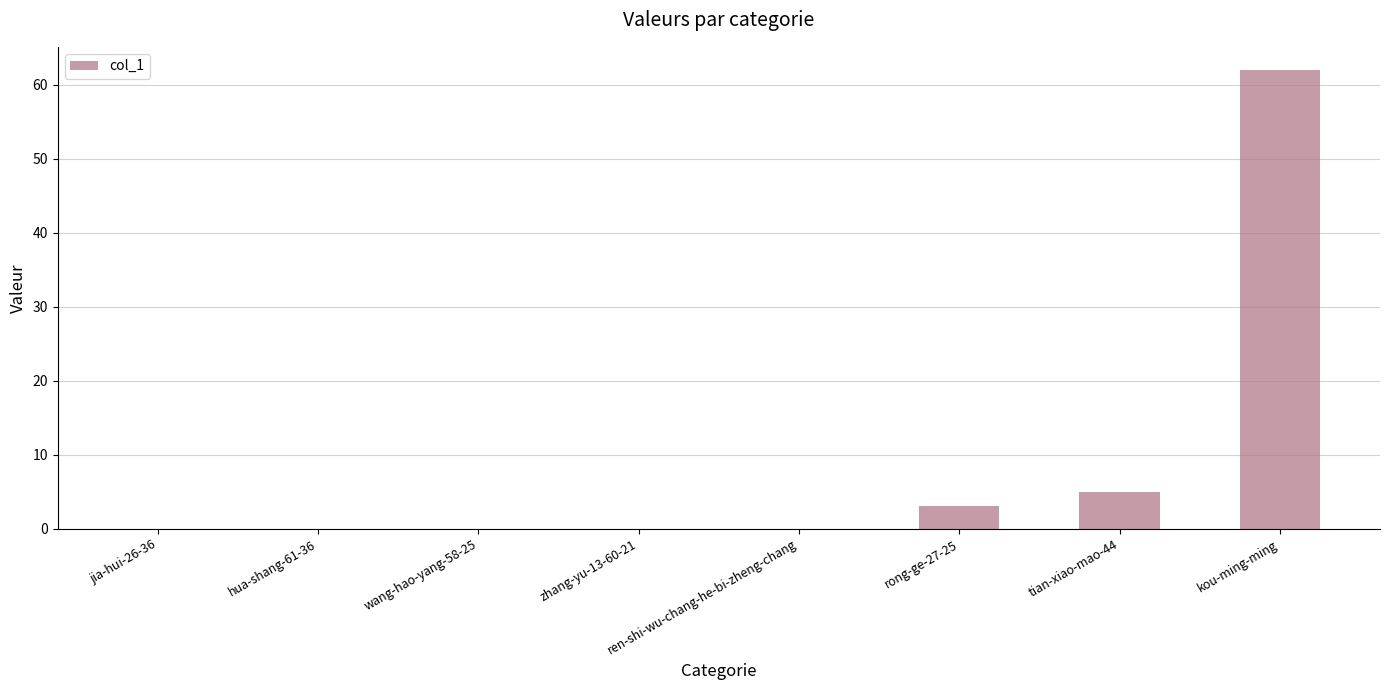

How many series are shown in this chart?

1